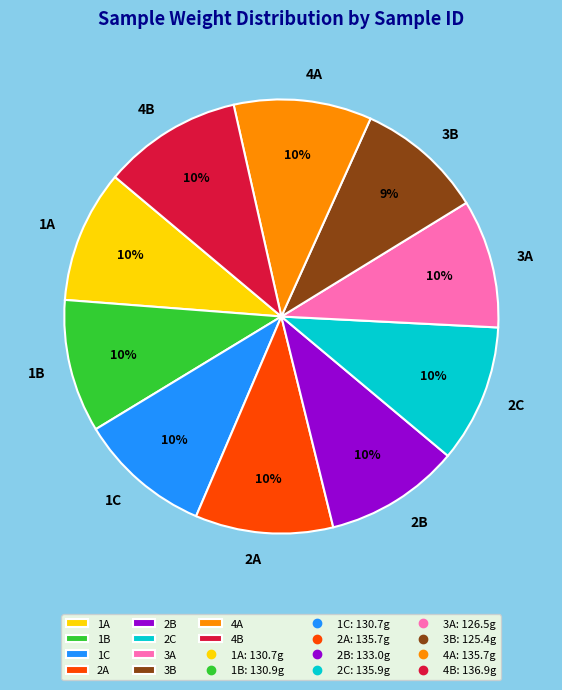

Is the sum of 4B and 1C greater than half?

No